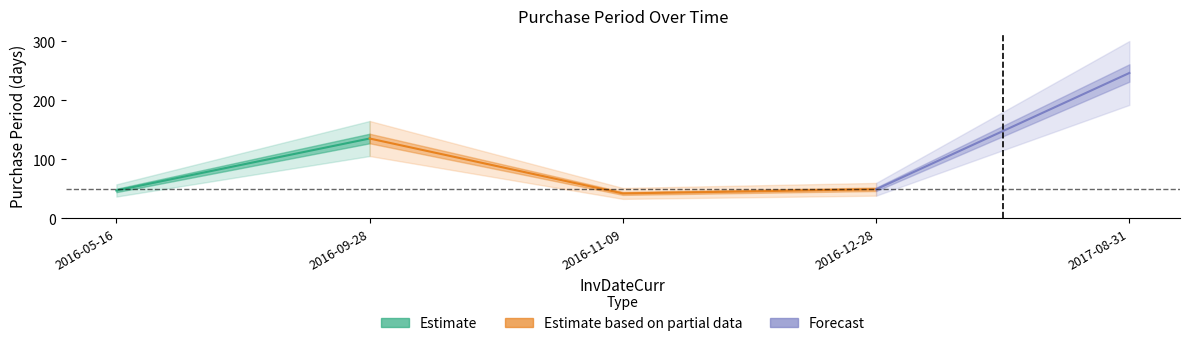

What is the ratio of the value at 2016-05-16 to the value at 2016-09-28?

0.3